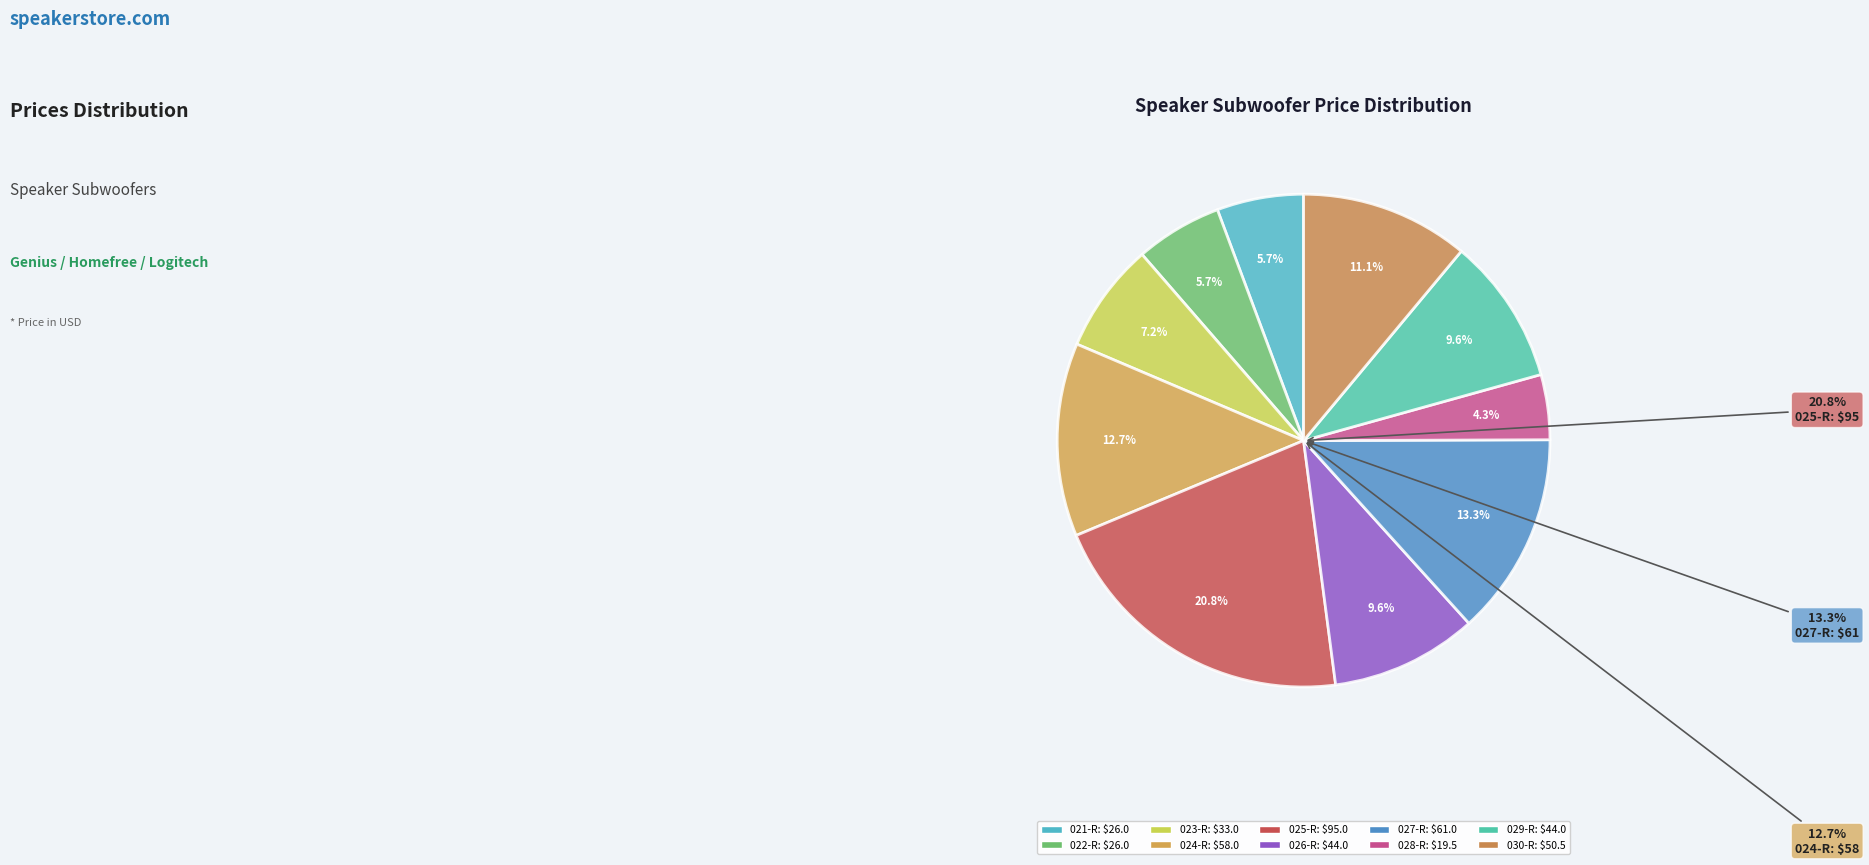

Rank the categories by value from highest to lowest.

025-R, 027-R, 024-R, 030-R, 026-R, 029-R, 023-R, 021-R, 022-R, 028-R